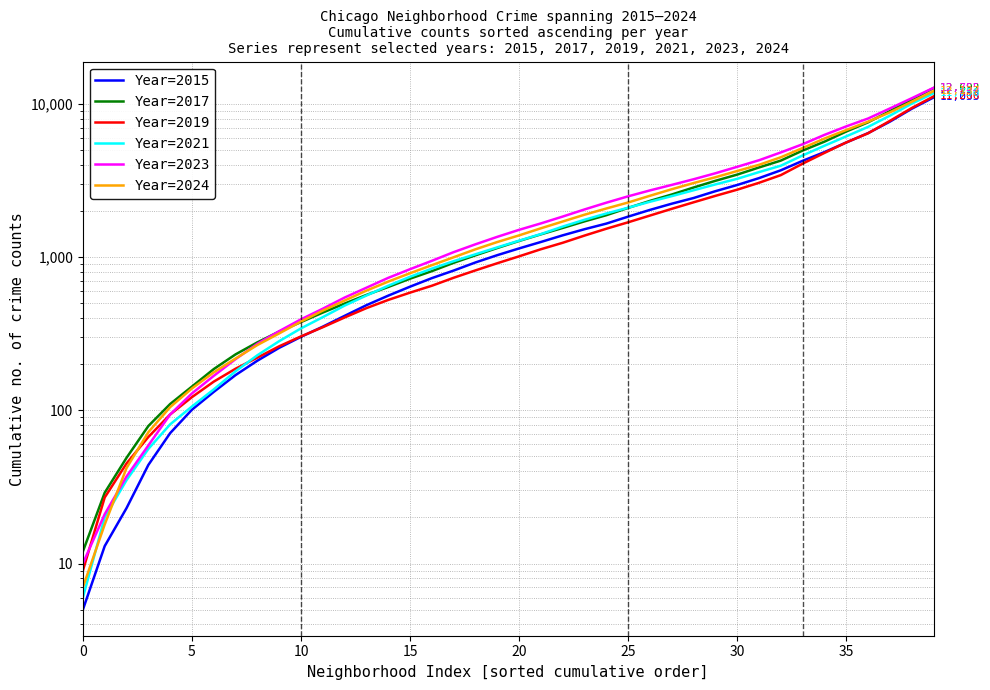

At 27, list the series in order from smallest to largest.

Year=2019, Year=2015, Year=2021, Year=2017, Year=2024, Year=2023